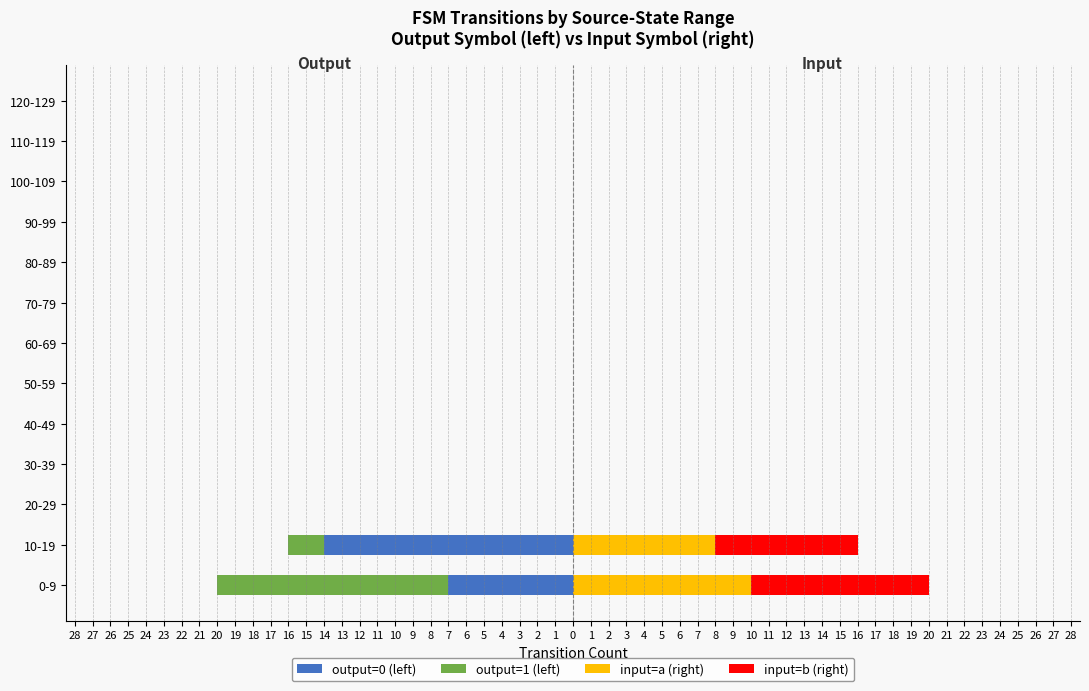

Reading left to right, extract all data points from this chart.

output=0 (left): -7	-14	0	0	0	0	0	0	0	0	0	0	0
output=1 (left): -13	-2	0	0	0	0	0	0	0	0	0	0	0
input=a (right): 10	8	0	0	0	0	0	0	0	0	0	0	0
input=b (right): 10	8	0	0	0	0	0	0	0	0	0	0	0